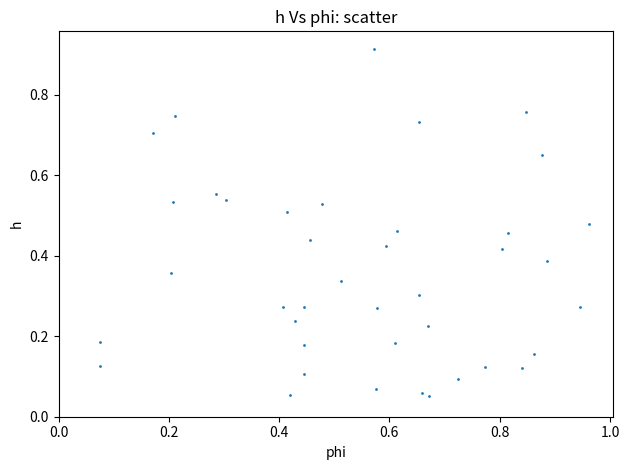

Count the number of points in this scatter plot.

40